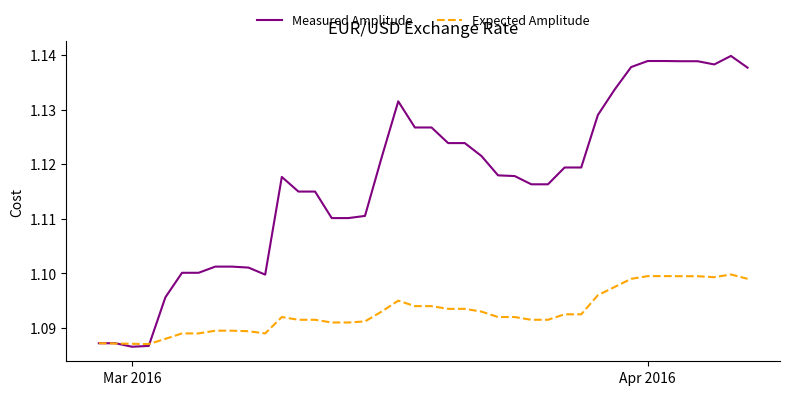

Which series has the widest spread of values?

Measured Amplitude